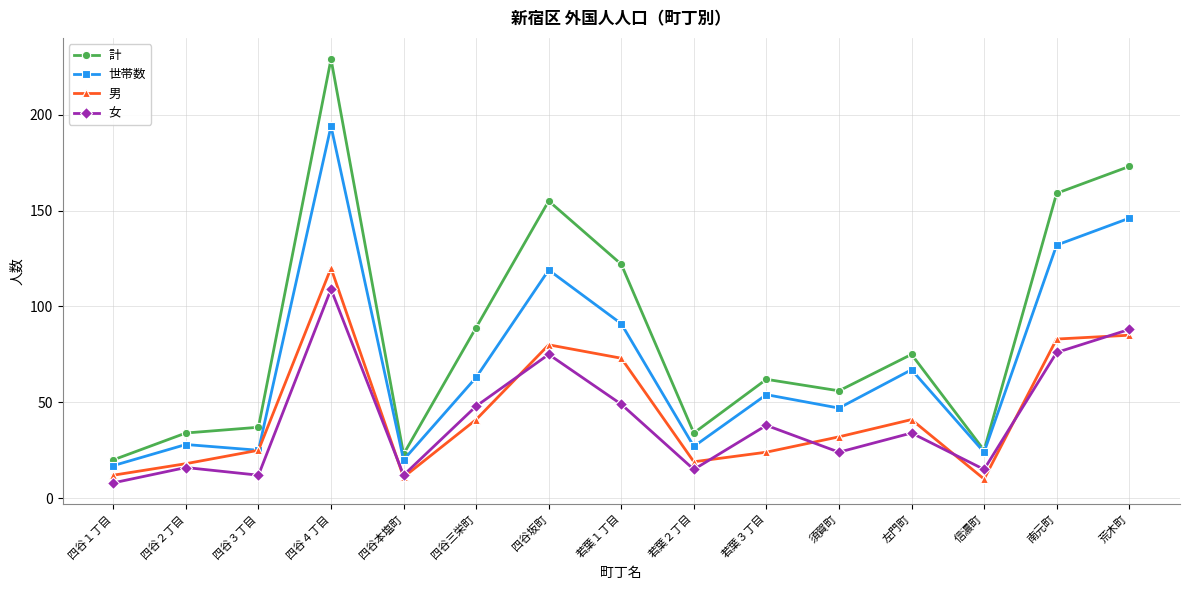

What is the difference between the maximum and minimum values in the 計 series?

209